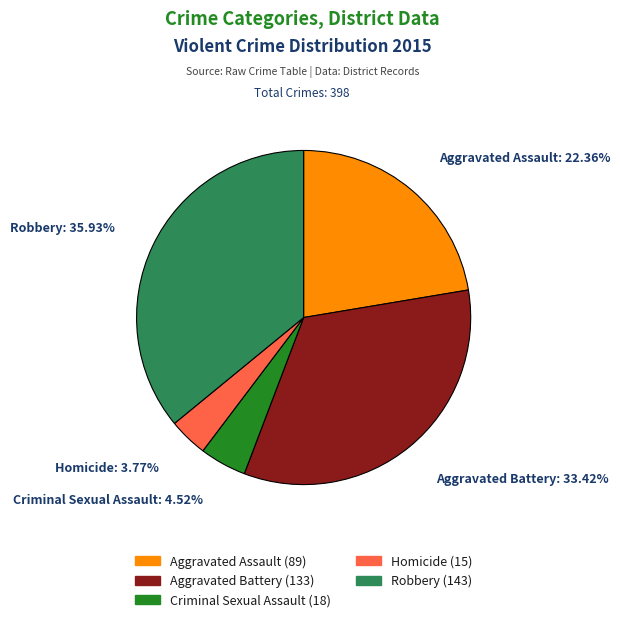

To the nearest percent, what is the difference between the largest and smallest slice percentages?

32%